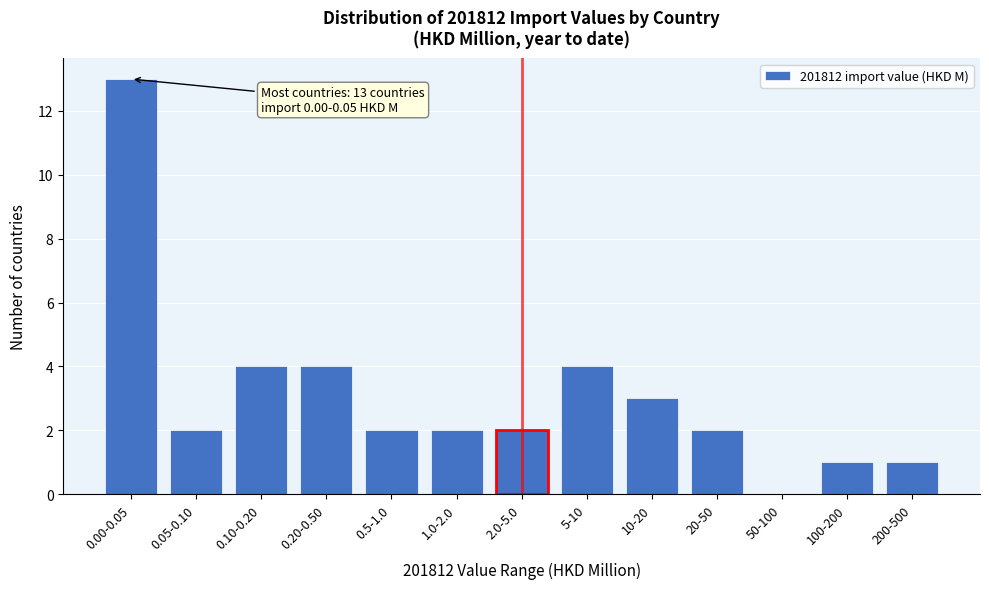

Reading left to right, list all the values displayed in this chart.

0.00-0.05=13	0.05-0.10=2	0.10-0.20=4	0.20-0.50=4	0.5-1.0=2	1.0-2.0=2	2.0-5.0=2	5-10=4	10-20=3	20-50=2	50-100=0	100-200=1	200-500=1